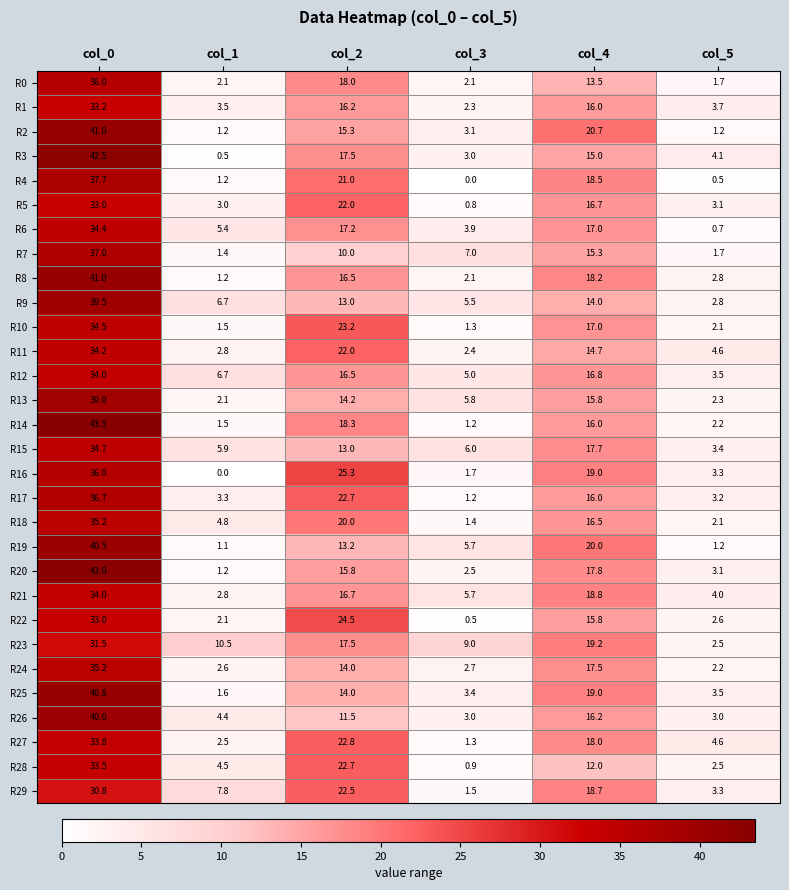

What is the total value across all series at col_0?

1099.2